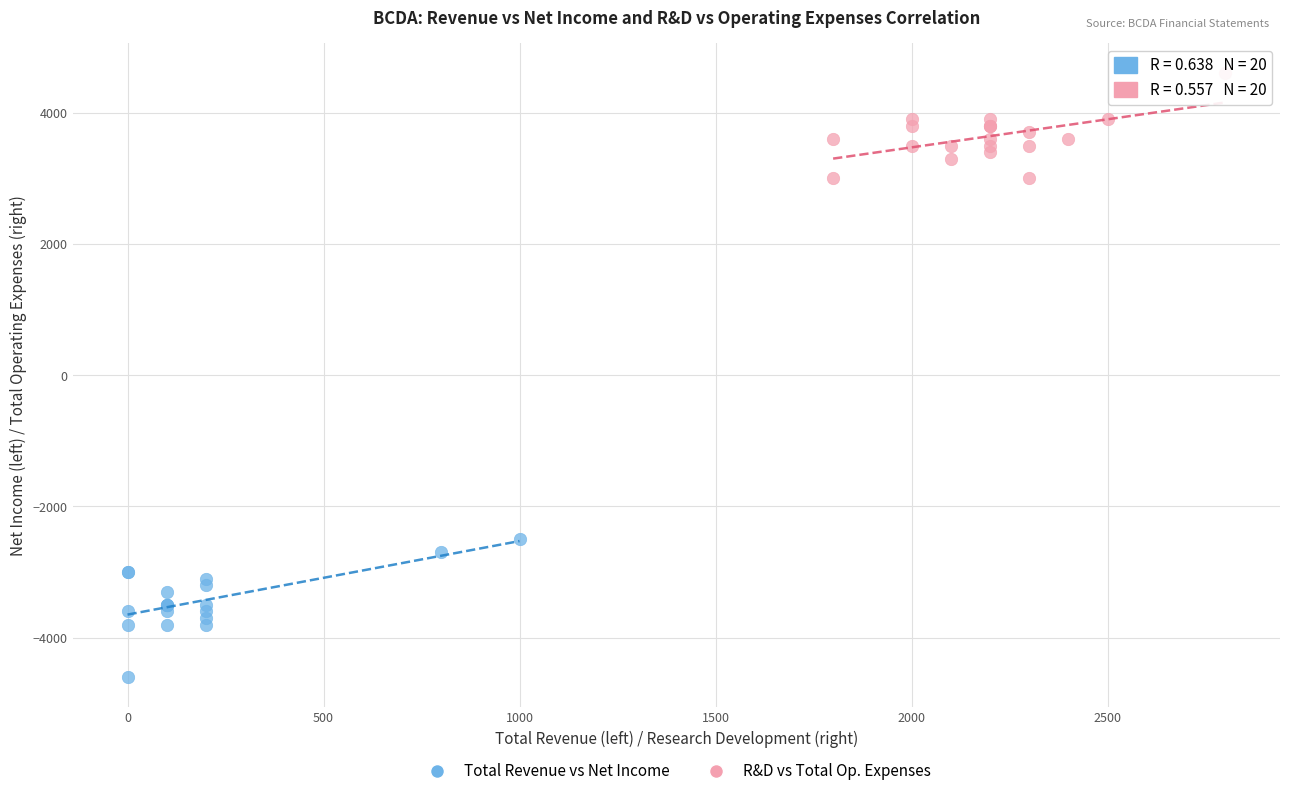

Which series contains the highest Y value?

R&D vs Total Op. Expenses